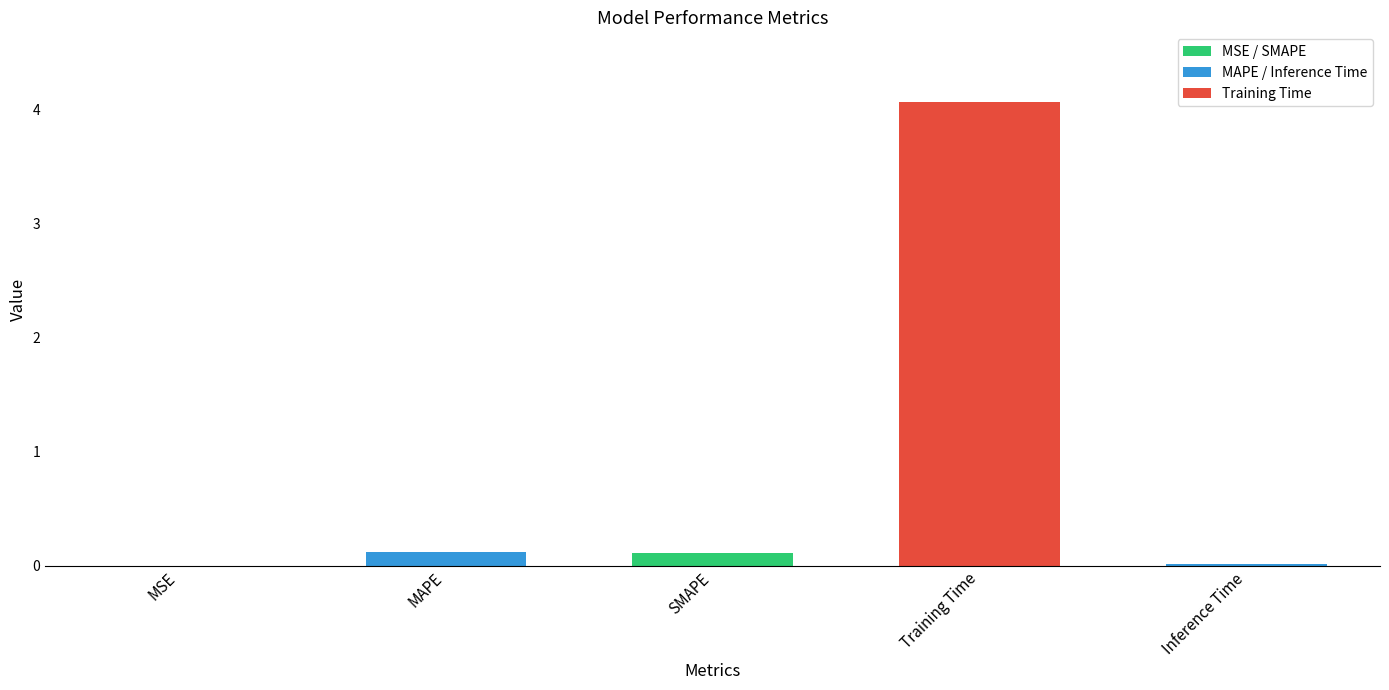

How many bars are there in total?

5